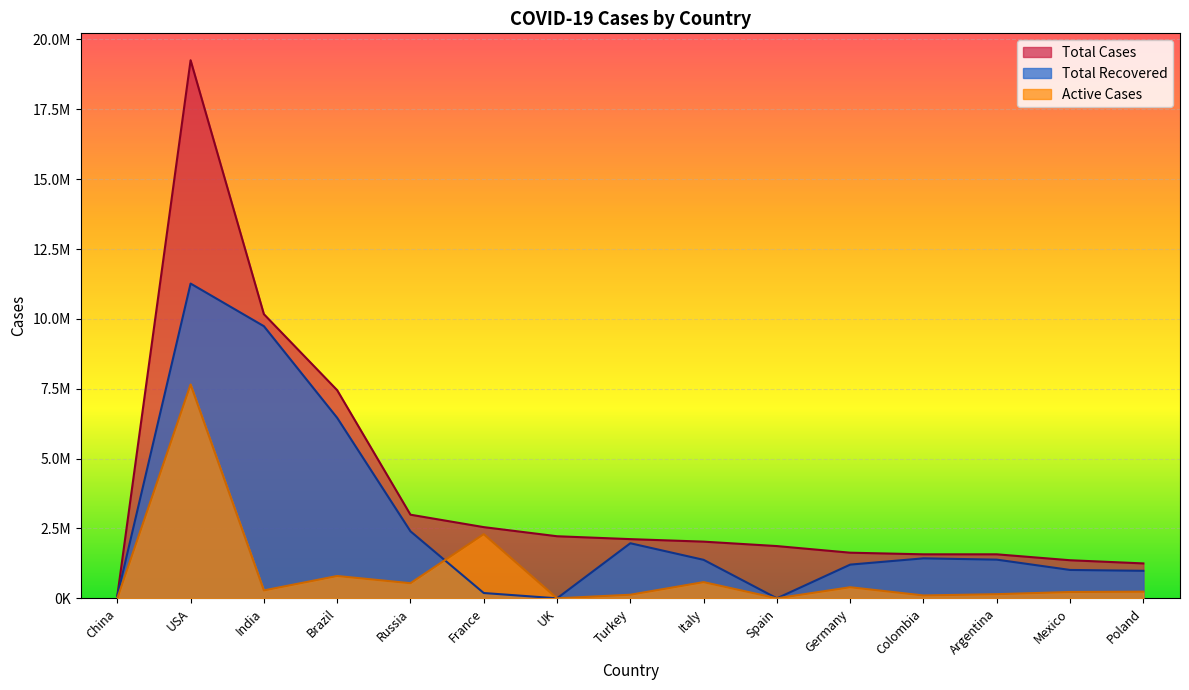

The value of Total Recovered at Turkey is 3143683. True or false?

False